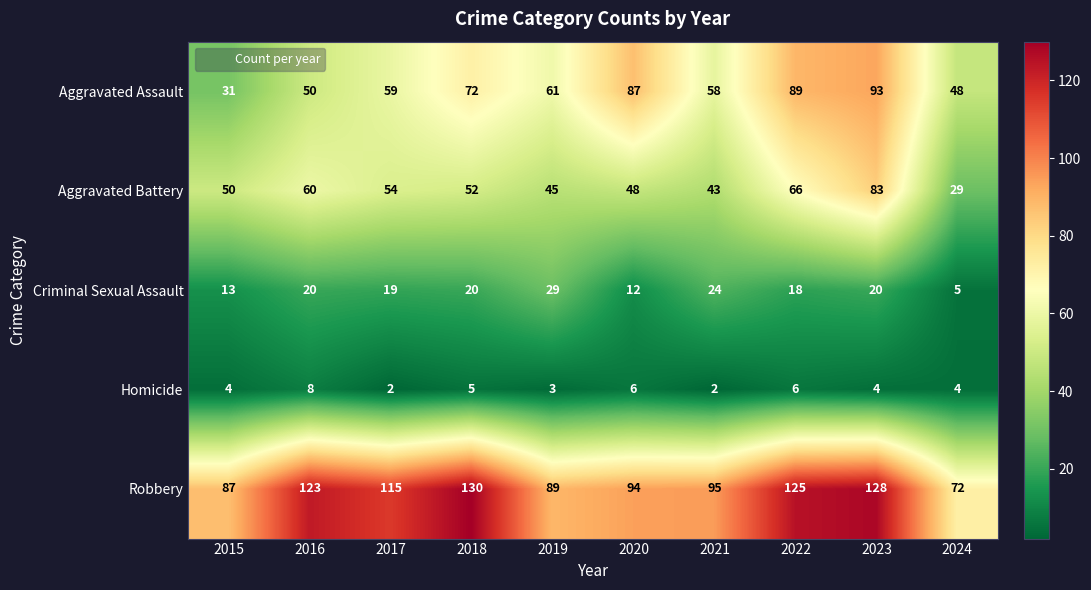

What is the maximum value shown in the chart?

130